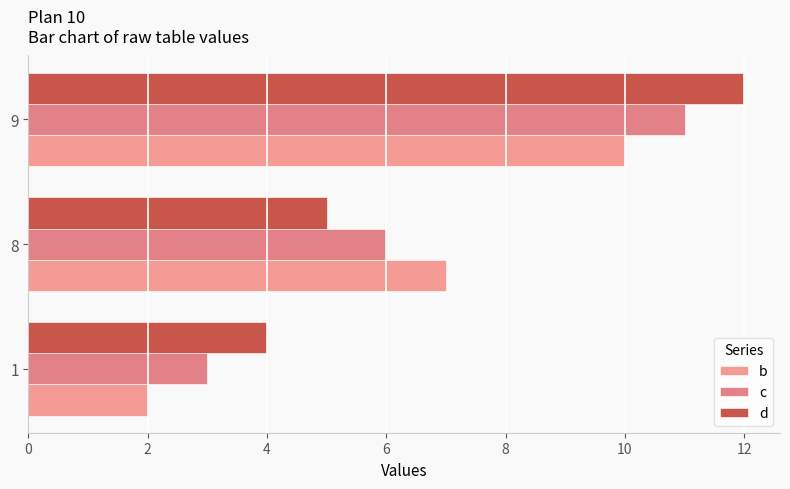

What is the value of the b bar at the 2nd from the left?

7